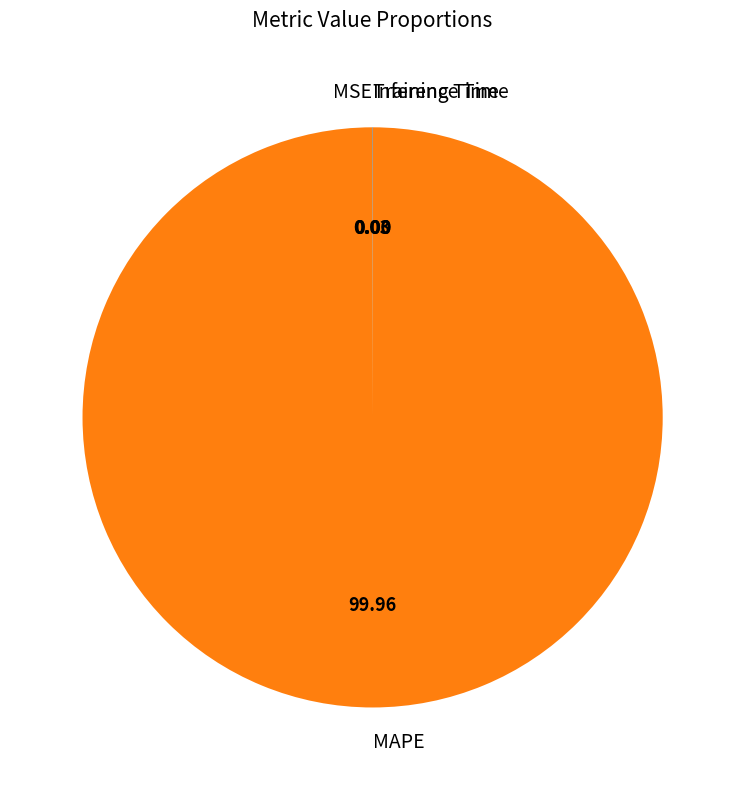

Which category has the biggest portion of the pie?

MAPE